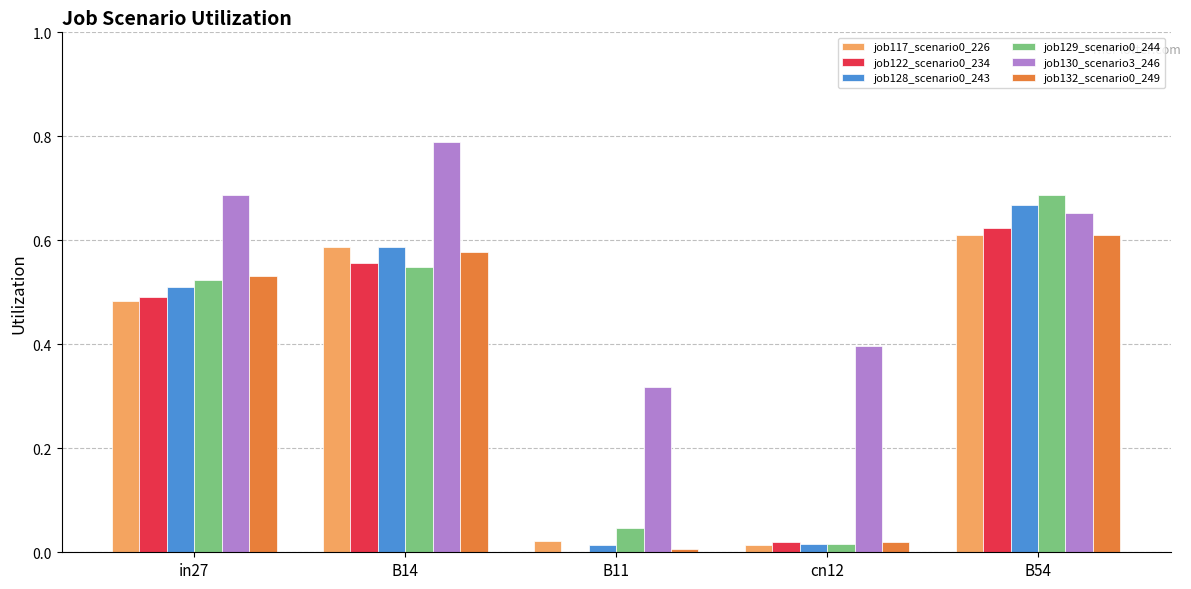

Are the bars horizontal?

No